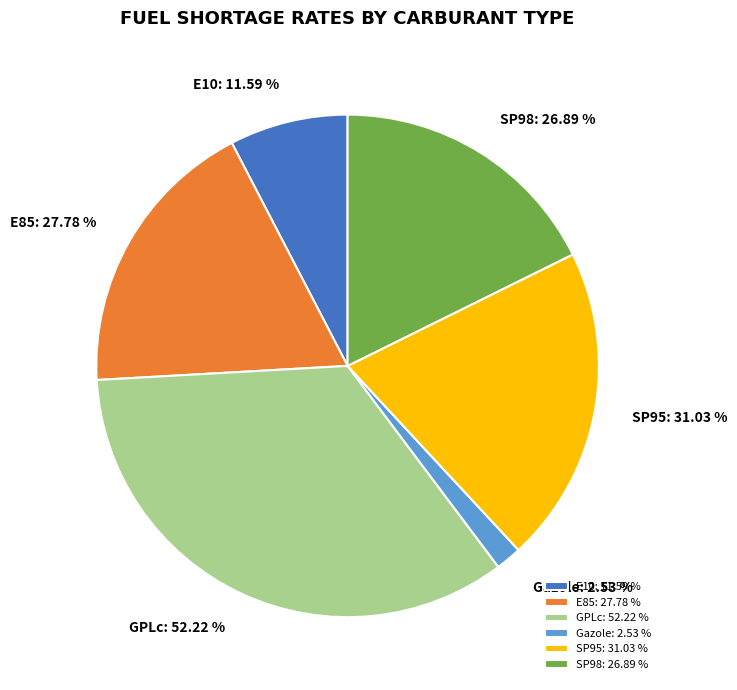

Is SP95 the majority of the pie?

No